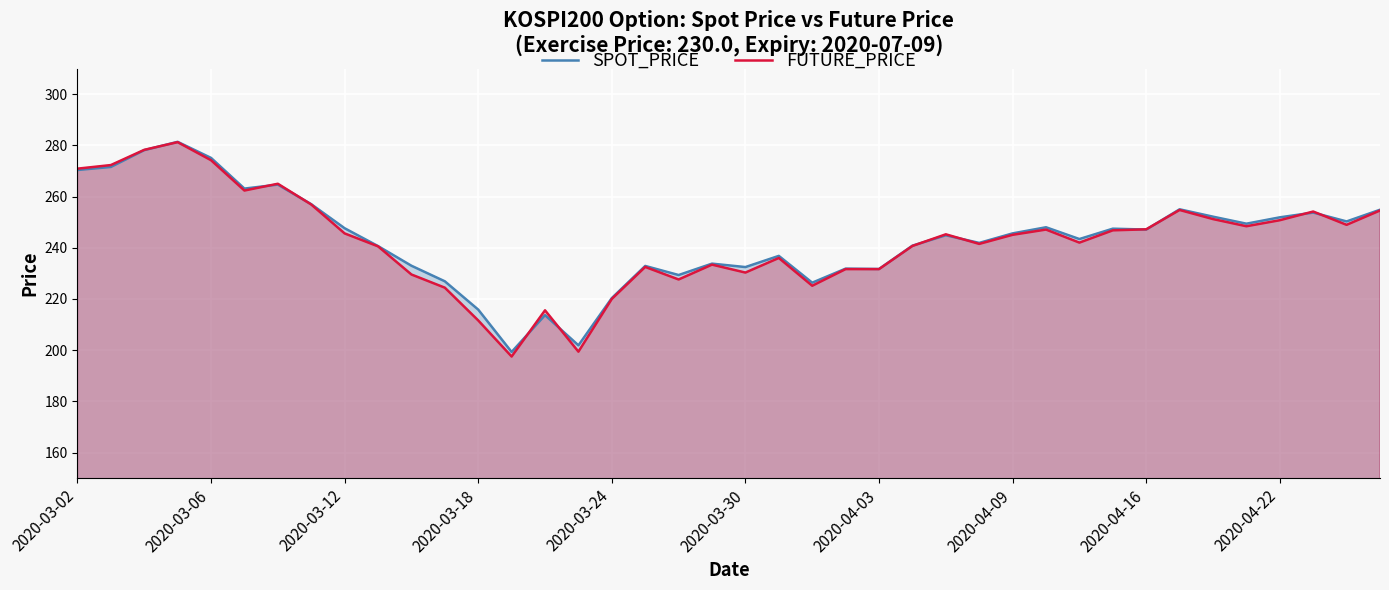

What is the greatest value displayed?

281.4